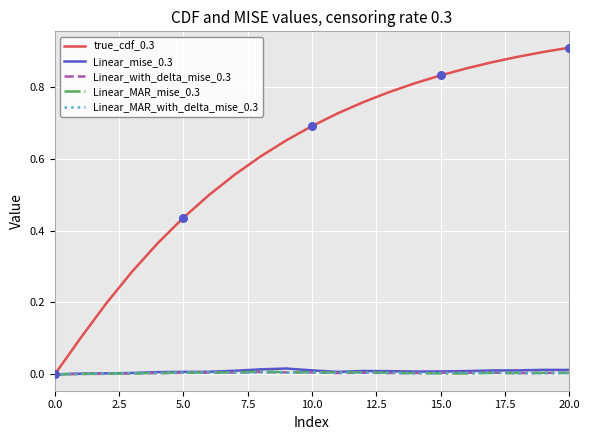

What are all the series names shown in the legend?

true_cdf_0.3, Linear_mise_0.3, Linear_with_delta_mise_0.3, Linear_MAR_mise_0.3, Linear_MAR_with_delta_mise_0.3